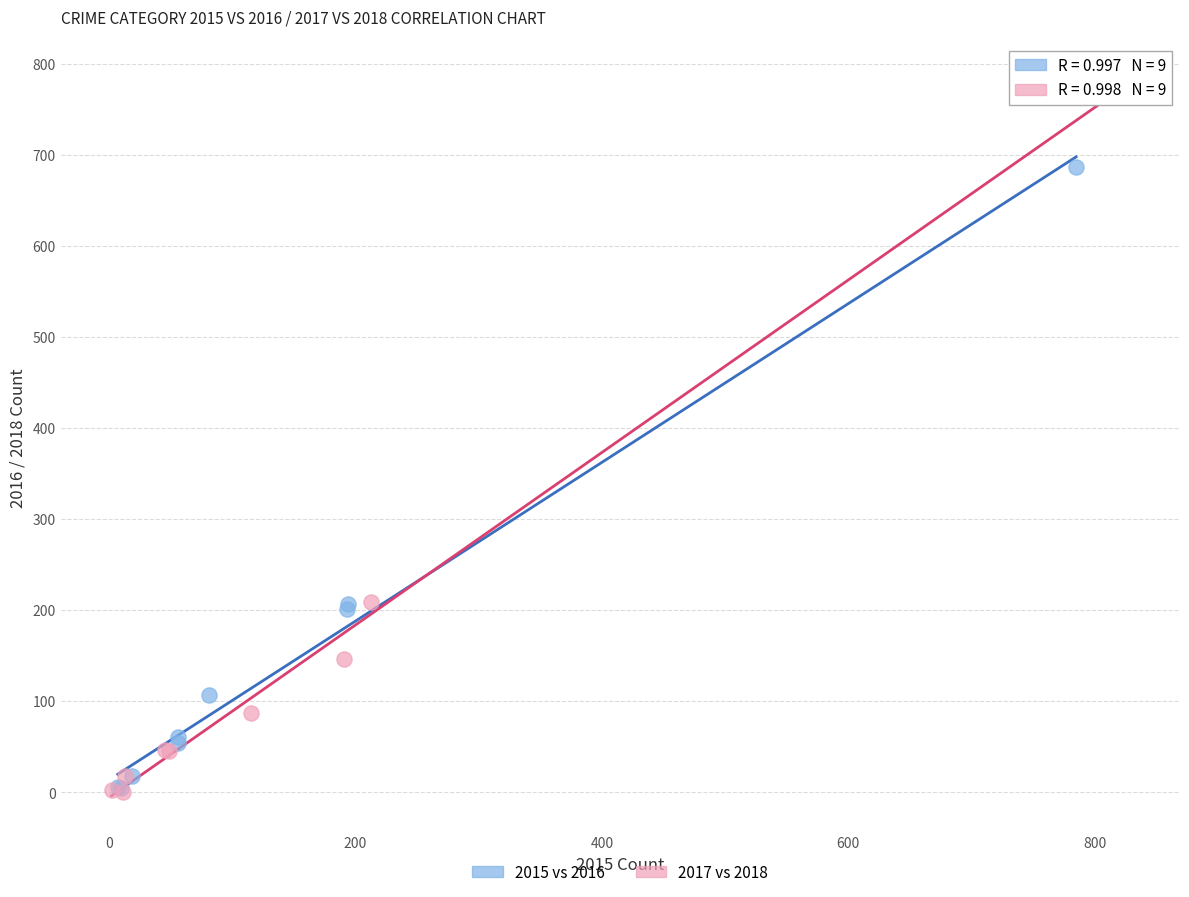

Which series reaches the maximum Y coordinate?

2017 vs 2018